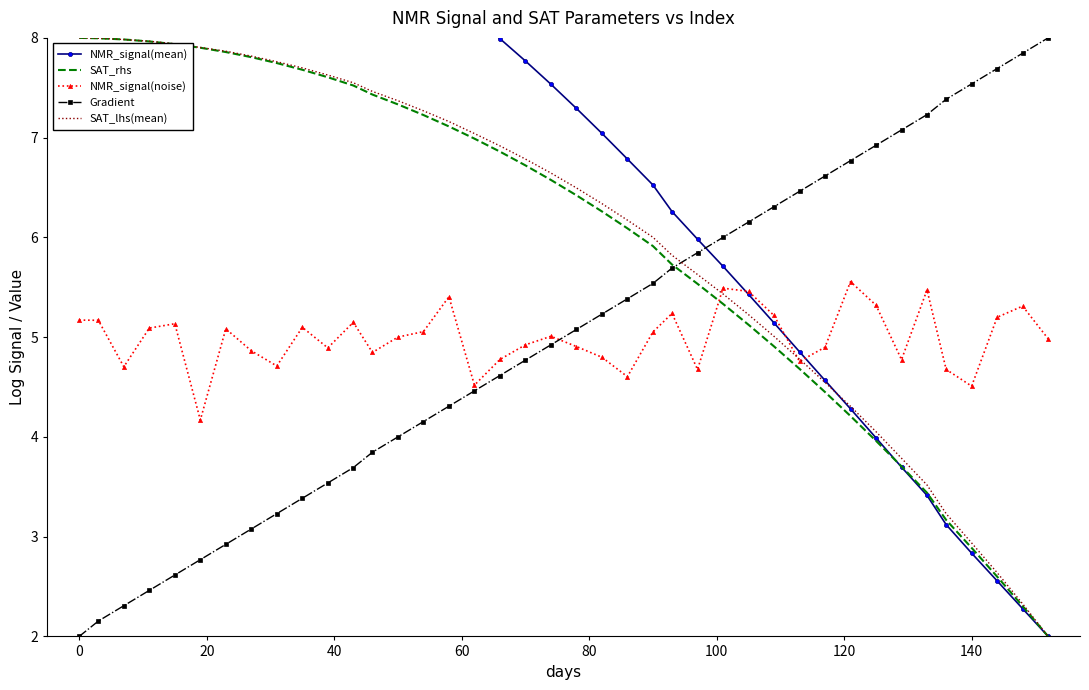

What is the lowest value of the Gradient series?

2.0